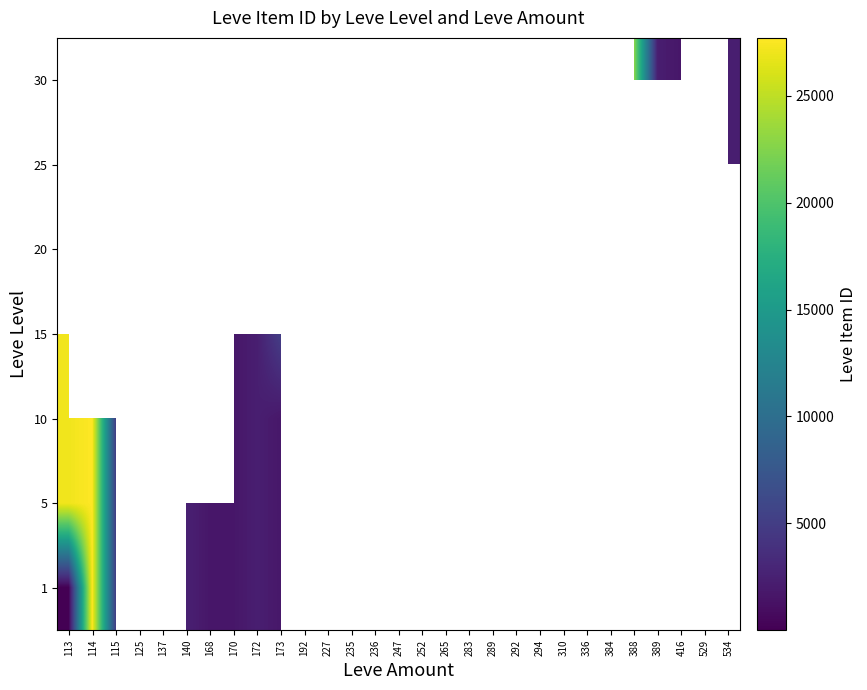

True or false: 20 has a value of 1609.0 at 125.

True